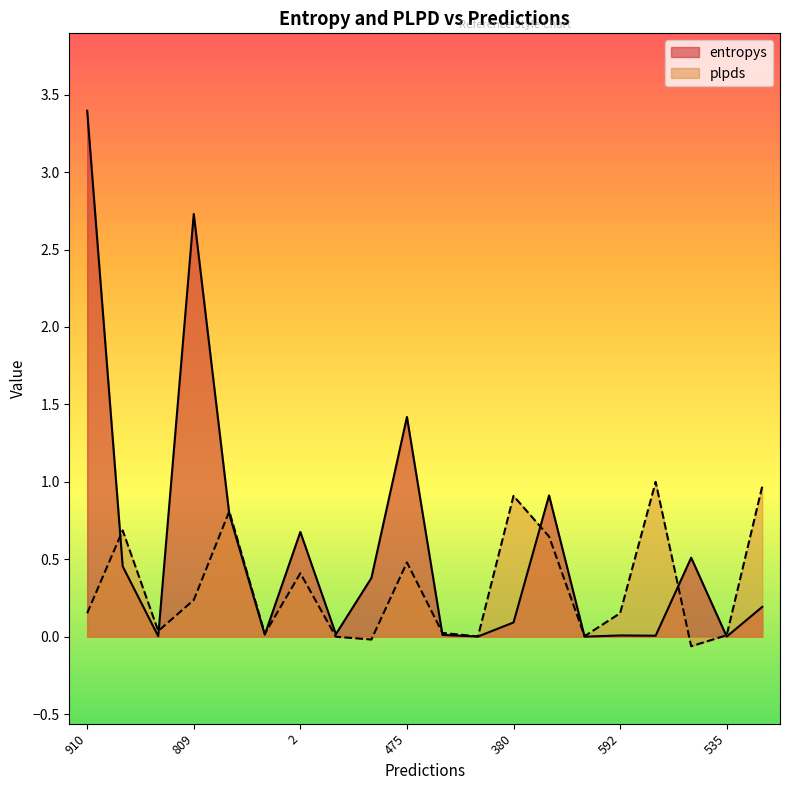

Which series has the widest spread of values?

entropys